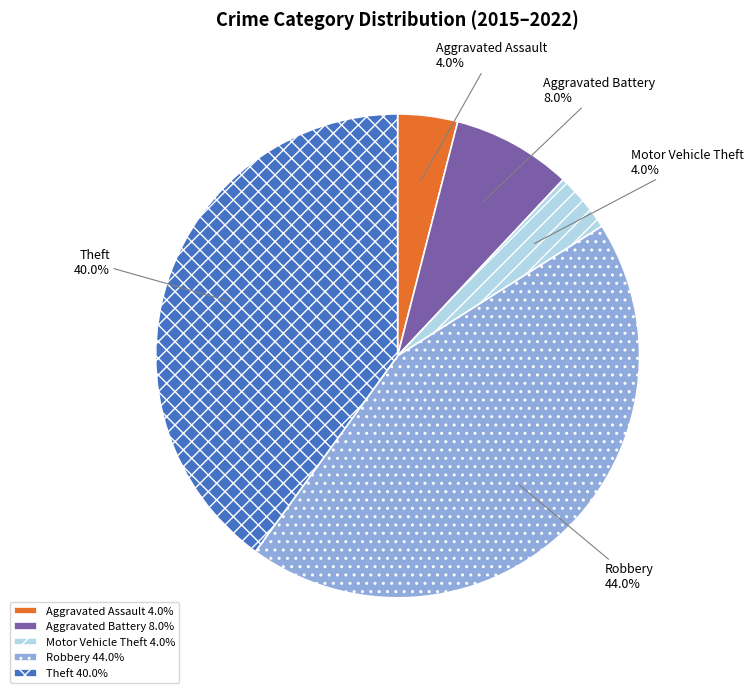

Is the sum of Theft and Aggravated Battery greater than half?

No